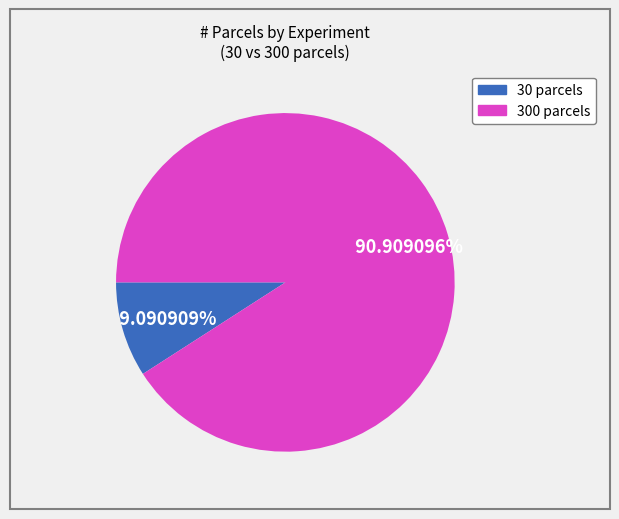

Does any single category account for the majority?

Yes